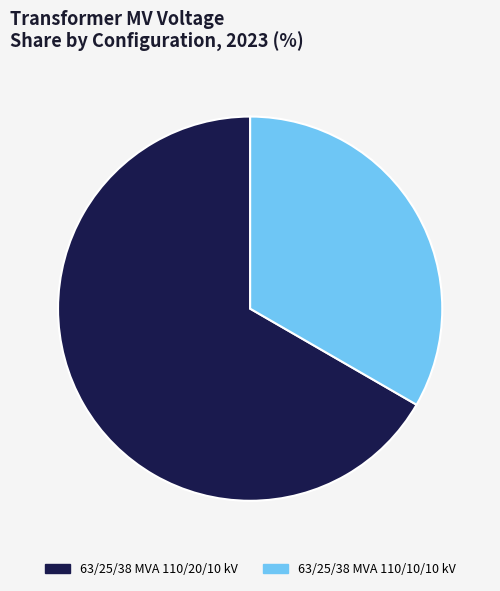

Does any single category account for the majority?

Yes